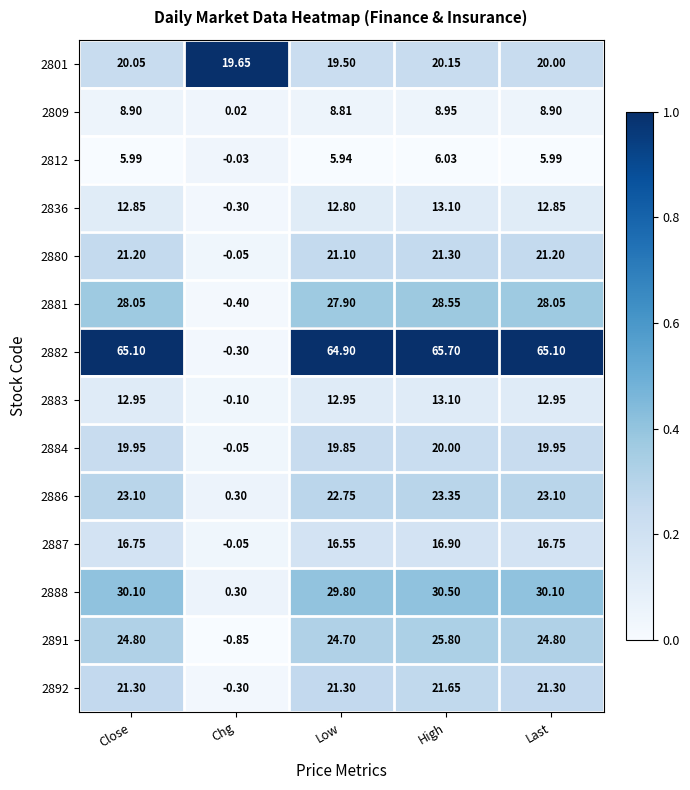

At how many categories does at least one series exceed 0?

5